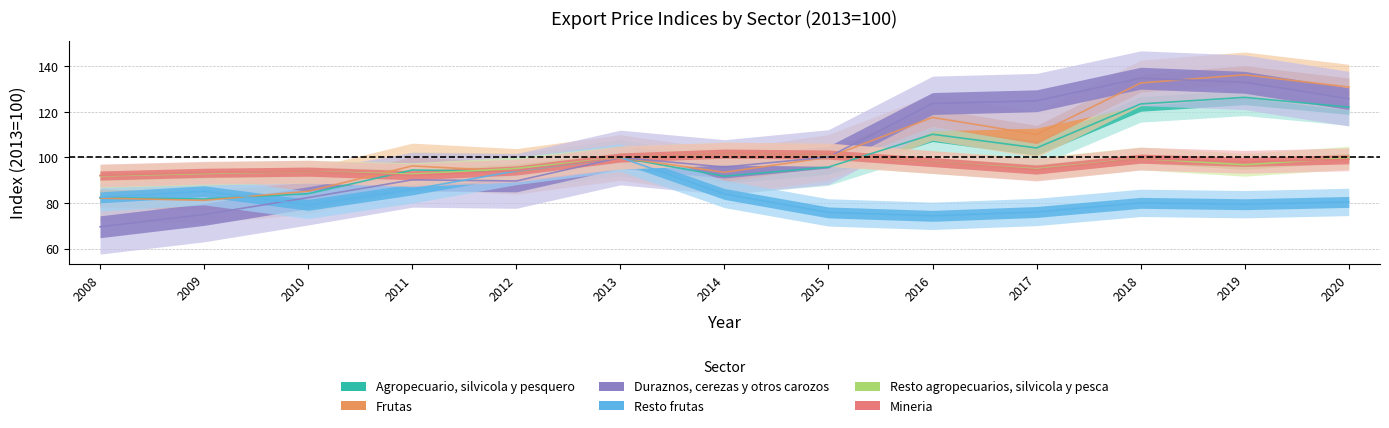

Which category has the highest value in the Resto agropecuarios, silvicola y pesca series?

2014